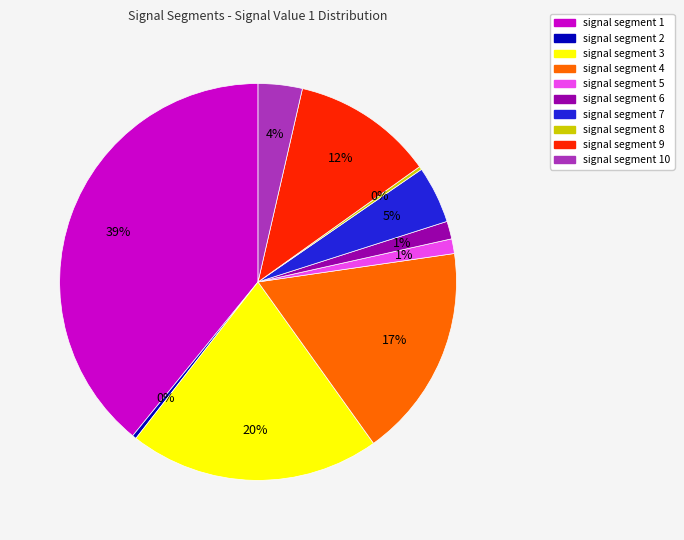

To the nearest percent, what is the average slice percentage?

10%